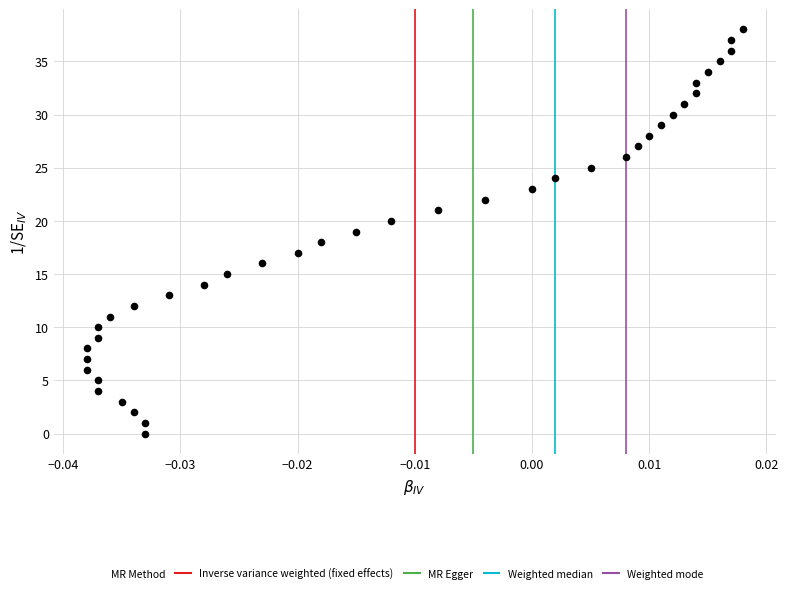

What is the range of Y values (max minus min)?

38